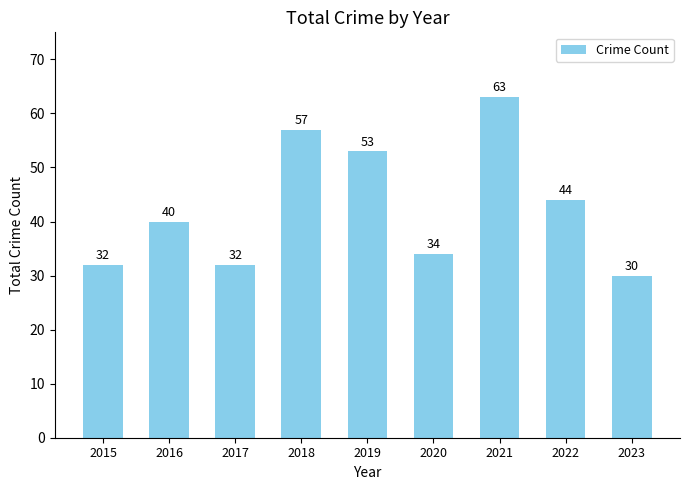

What is the average value?

43